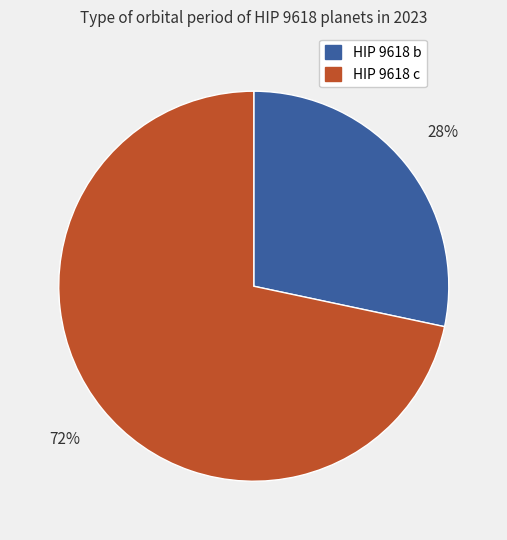

Is HIP 9618 c the majority of the pie?

Yes